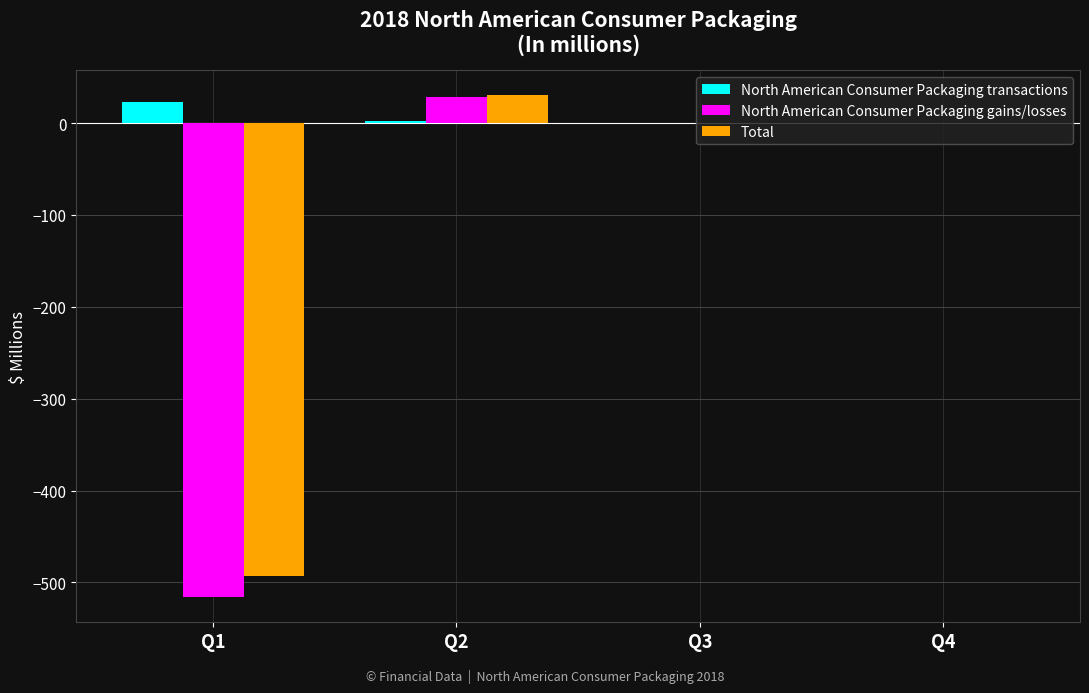

Which series has the largest range (max minus min)?

North American Consumer Packaging gains/losses